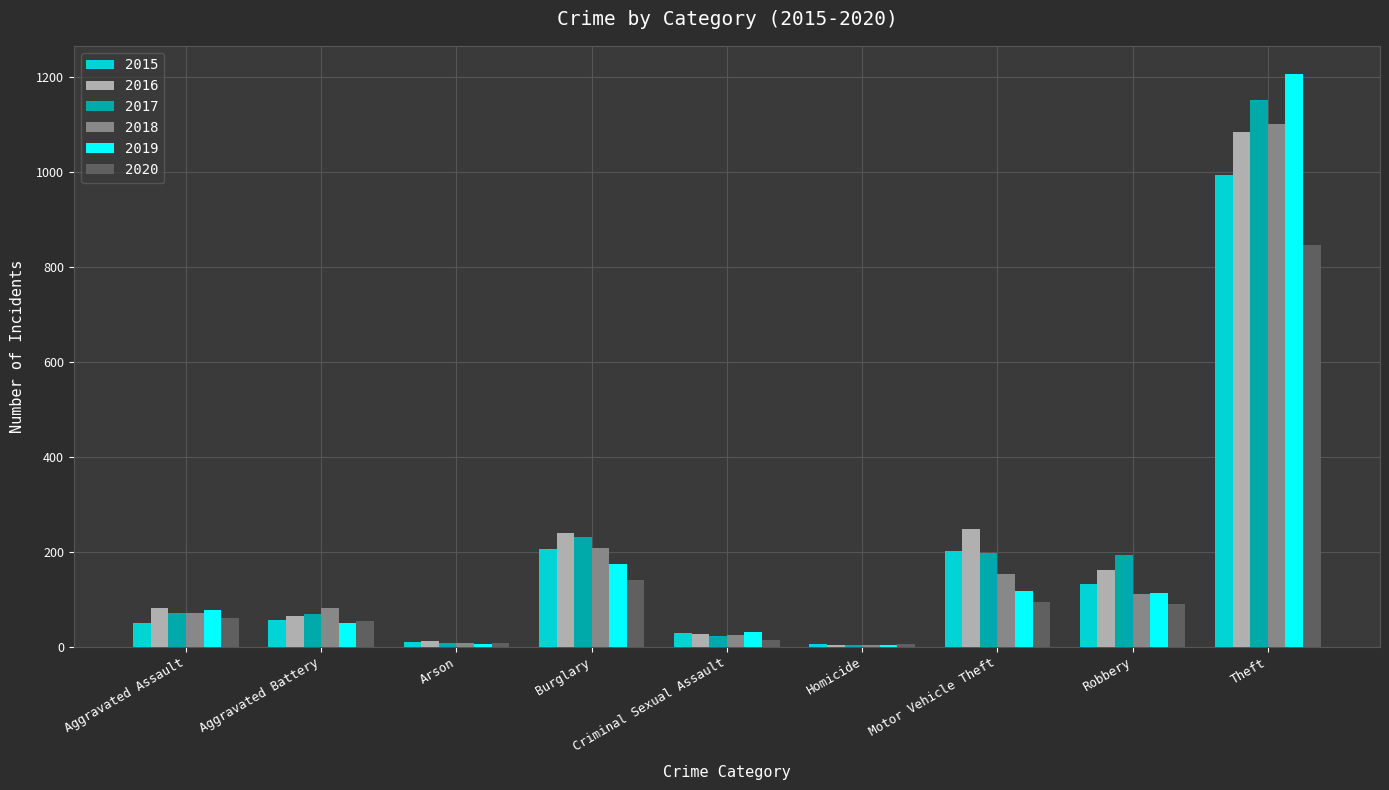

Where is 2020 nearest to the value 425?

Burglary